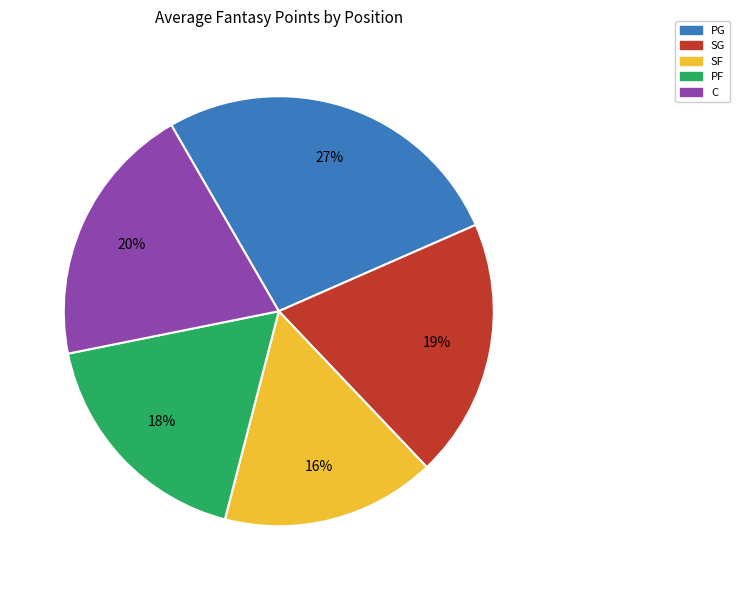

To the nearest percent, what is the average slice percentage?

20%